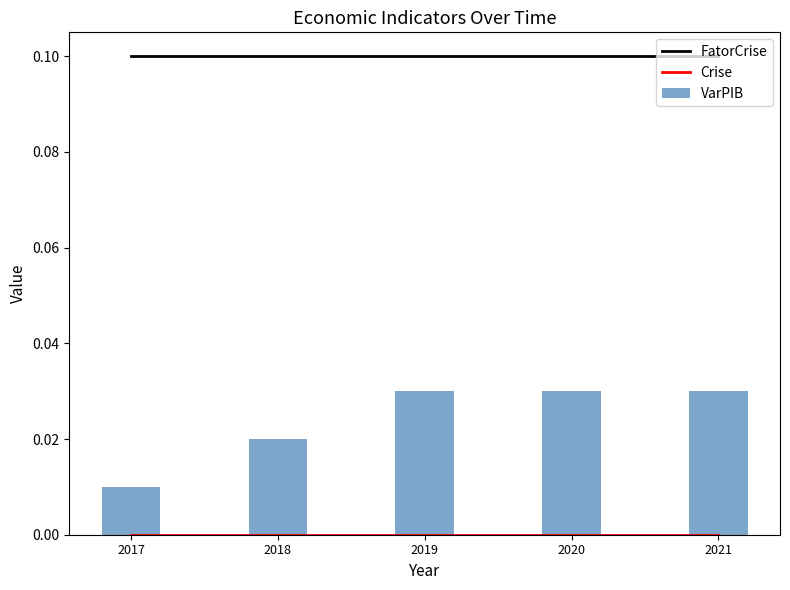

What is the sum of all FatorCrise values?

0.5